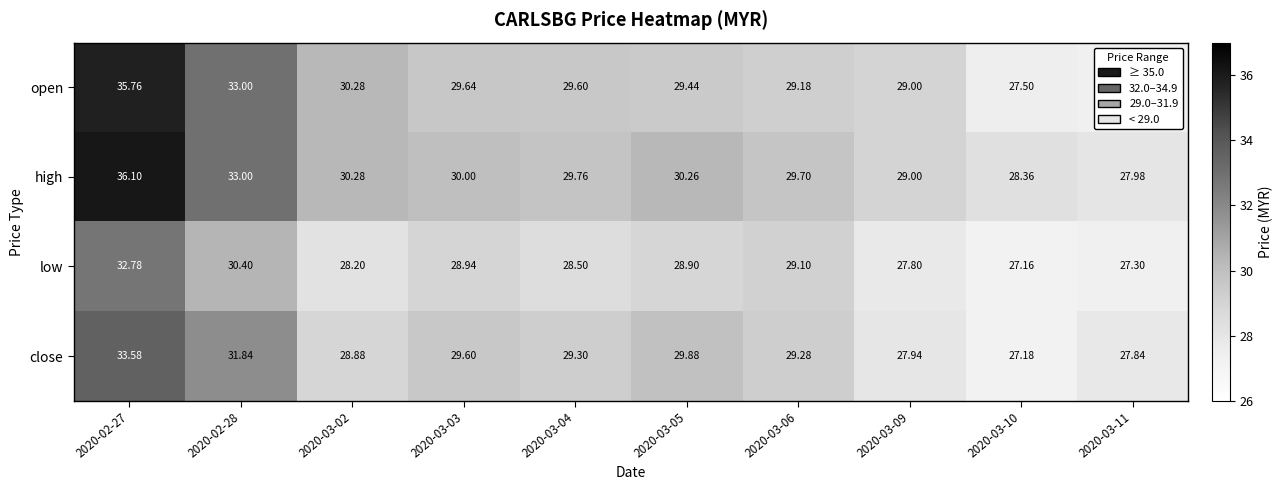

Is the value of open at 2020-03-09 greater than the value of high at 2020-03-03?

No